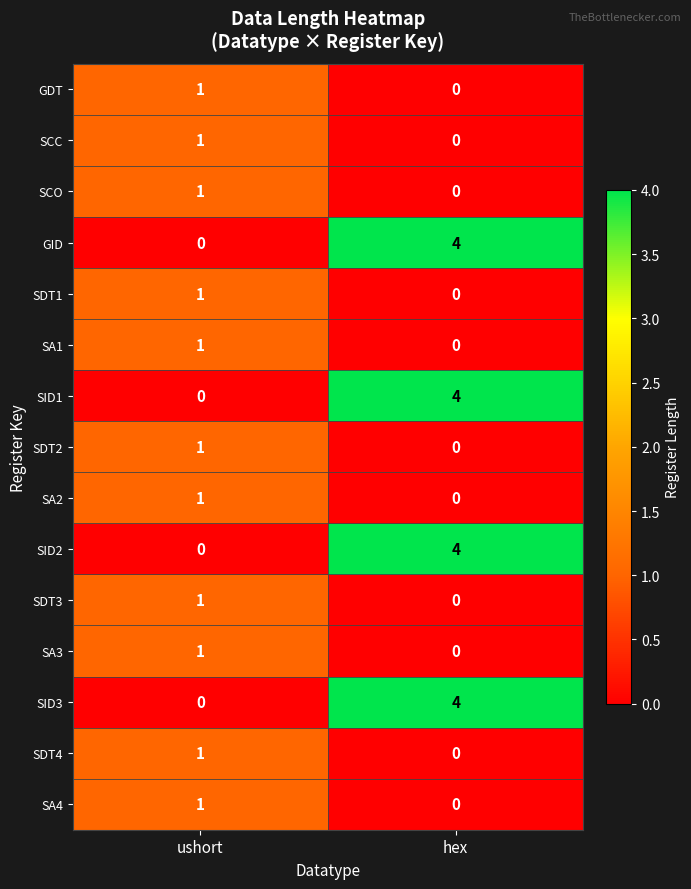

Reading left to right, what are all the values shown in this chart?

GDT: 1	0
SCC: 1	0
SCO: 1	0
GID: 0	4
SDT1: 1	0
SA1: 1	0
SID1: 0	4
SDT2: 1	0
SA2: 1	0
SID2: 0	4
SDT3: 1	0
SA3: 1	0
SID3: 0	4
SDT4: 1	0
SA4: 1	0